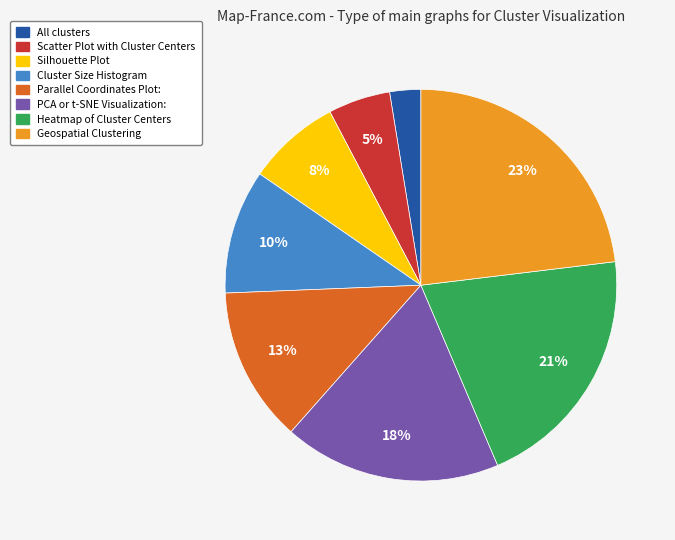

Which has a higher value, Cluster Size Histogram or Silhouette Plot?

Cluster Size Histogram